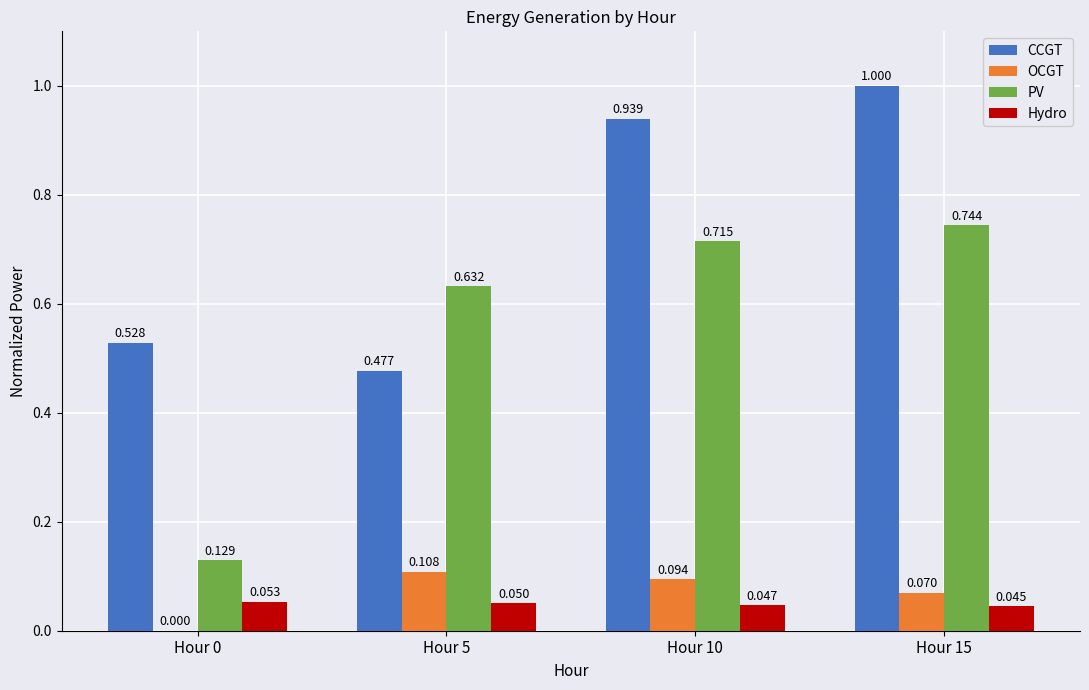

Is the value of OCGT at Hour 0 greater than the value of CCGT at Hour 5?

No